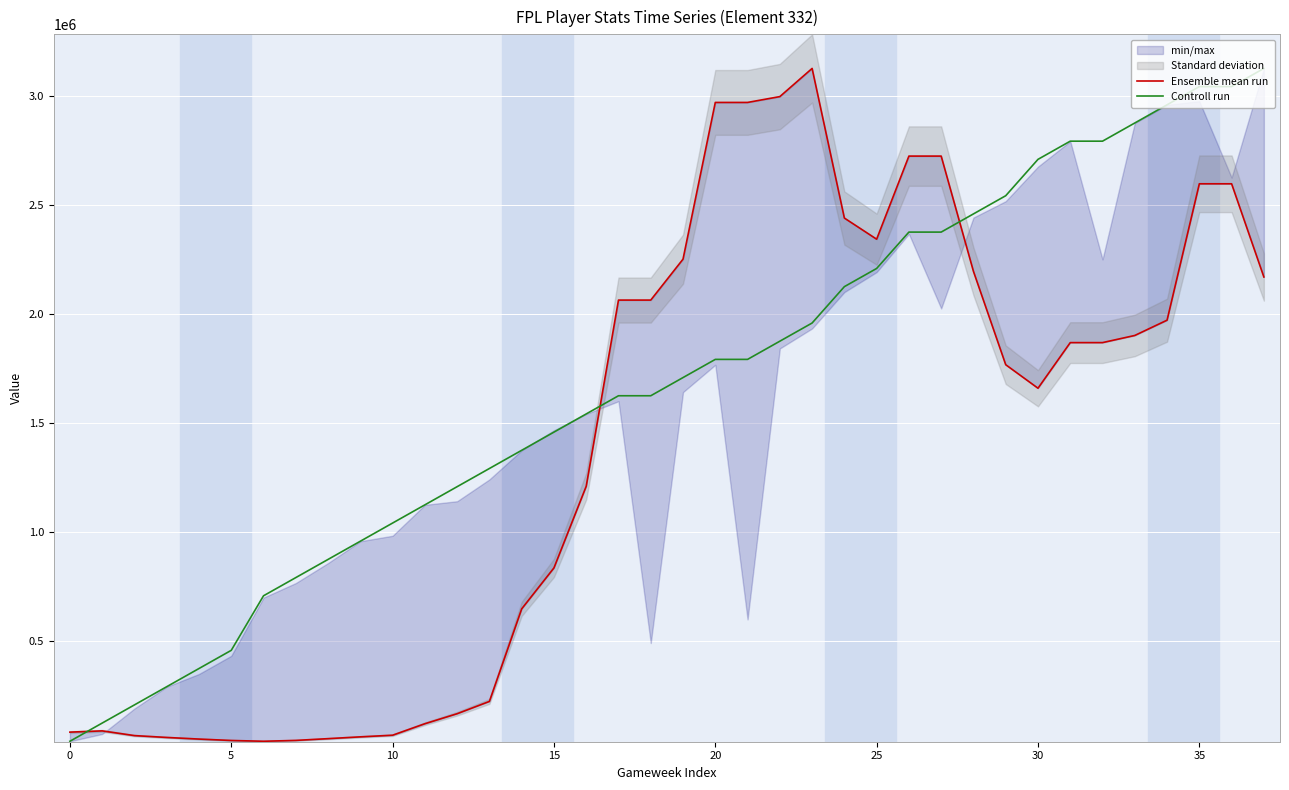

Where does the Ensemble mean run series first go above 1869374?

17